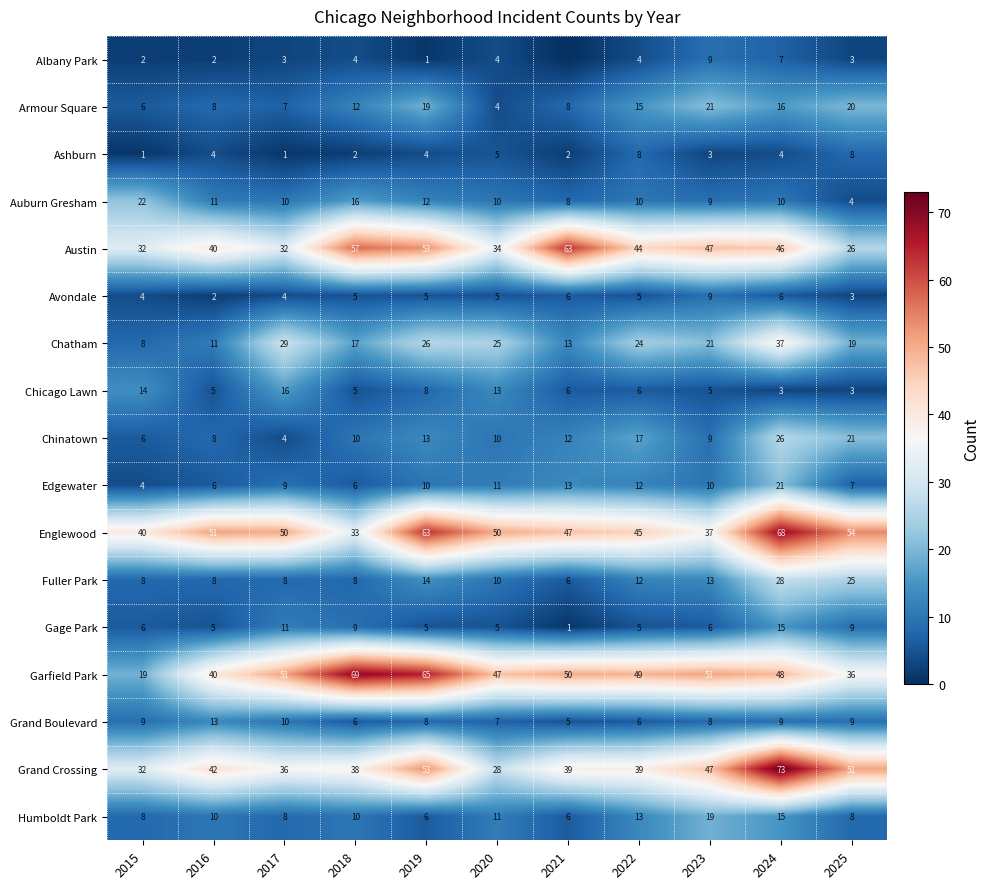

Is the value of Chinatown at 2021 greater than the value of Armour Square at 2024?

No